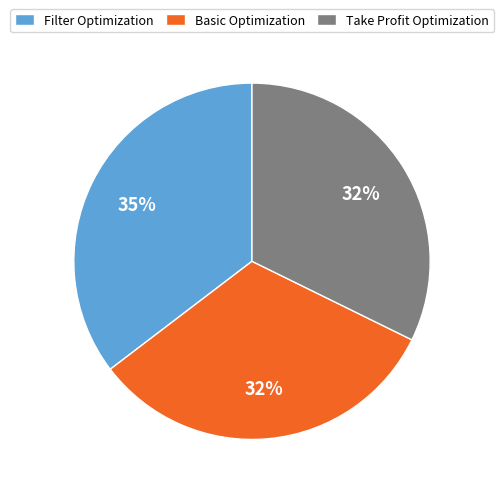

What percentage is the Basic Optimization slice, to the nearest percent?

32%